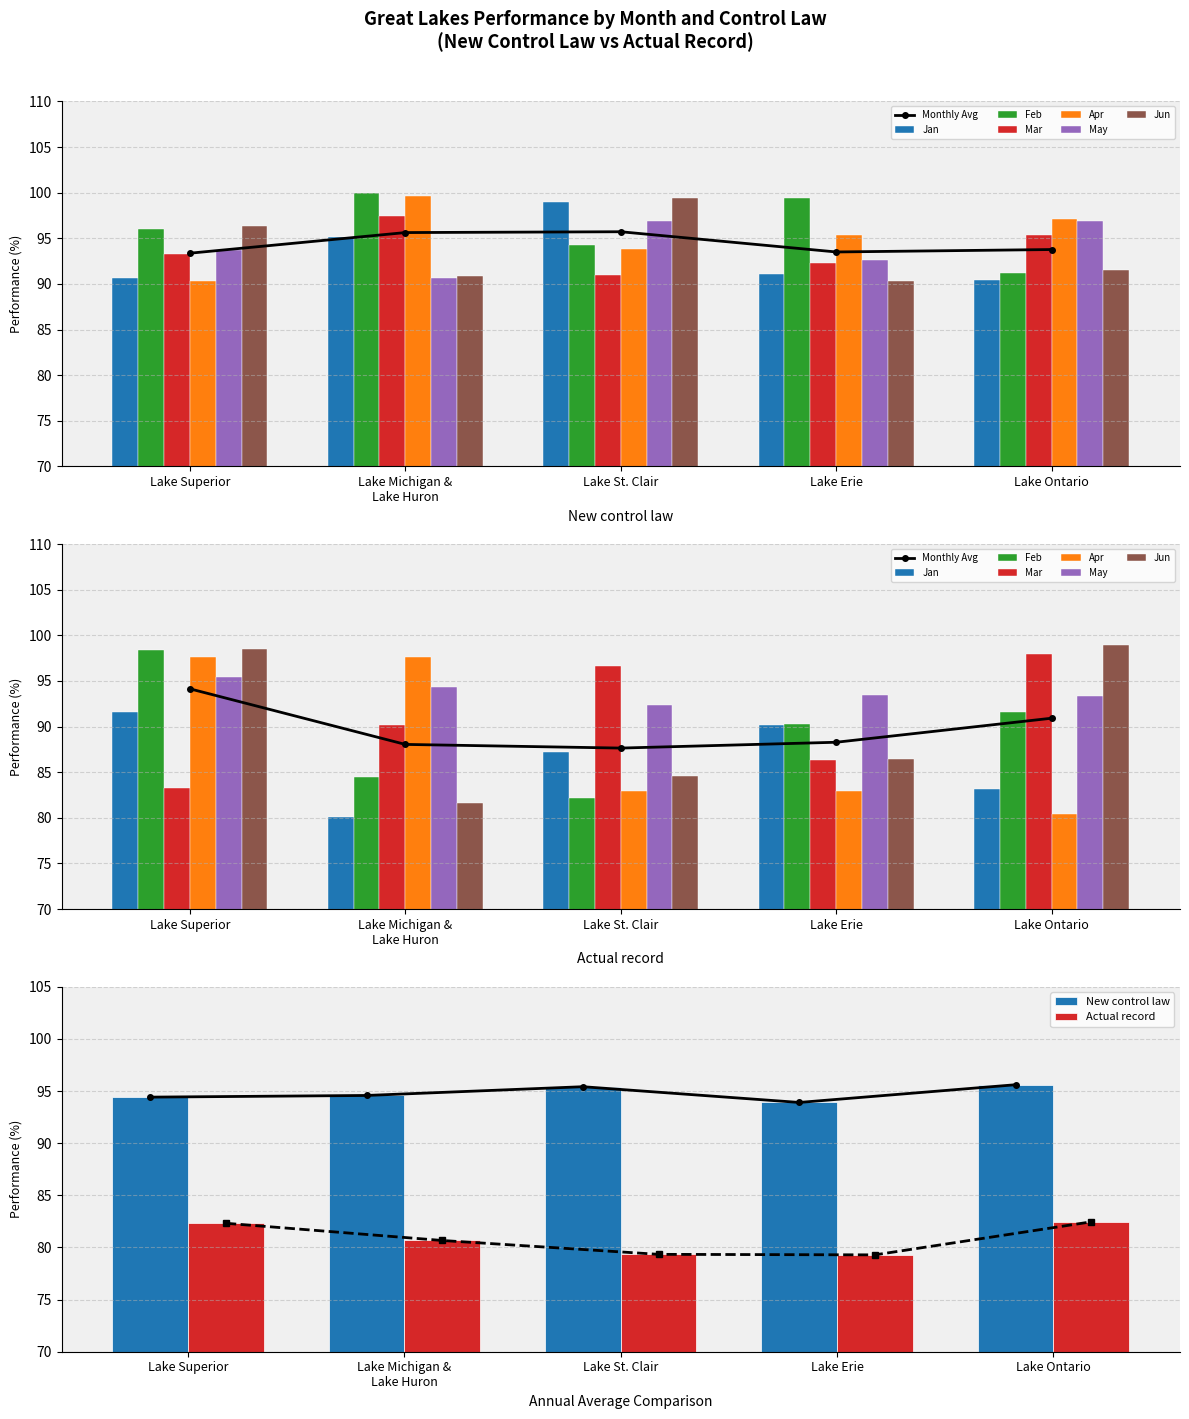

The value of New control law at Lake Superior is 94.4. True or false?

True